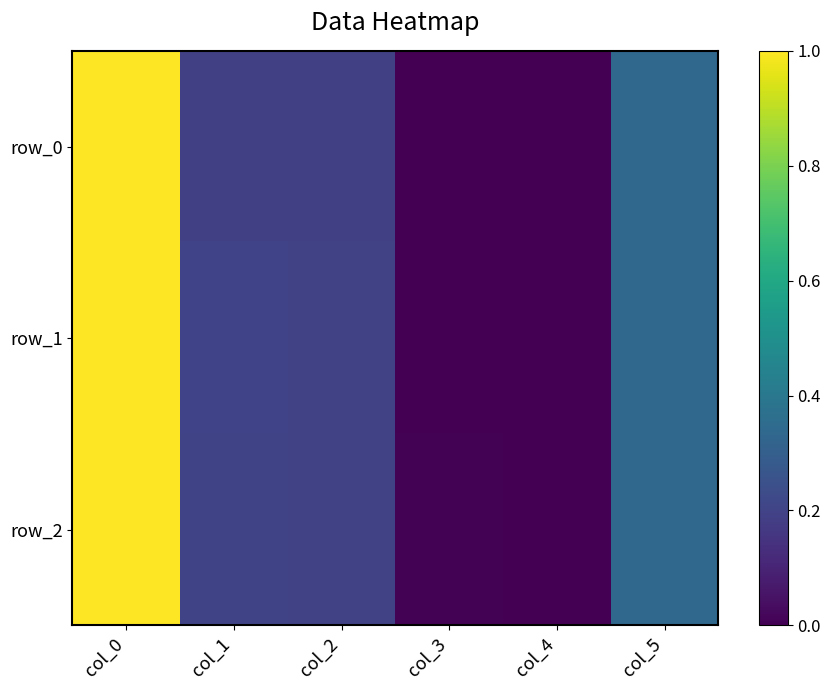

True or false: row_1 has a value of 0.1 at col_2.

False